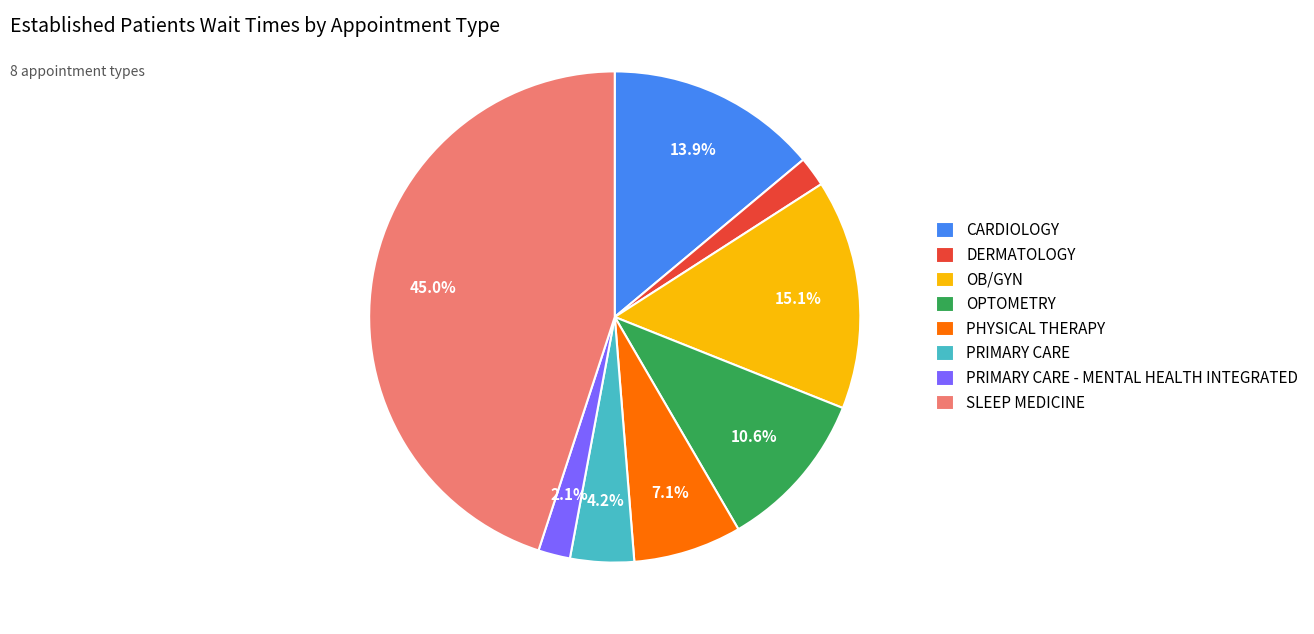

Which category has the biggest portion of the pie?

SLEEP MEDICINE